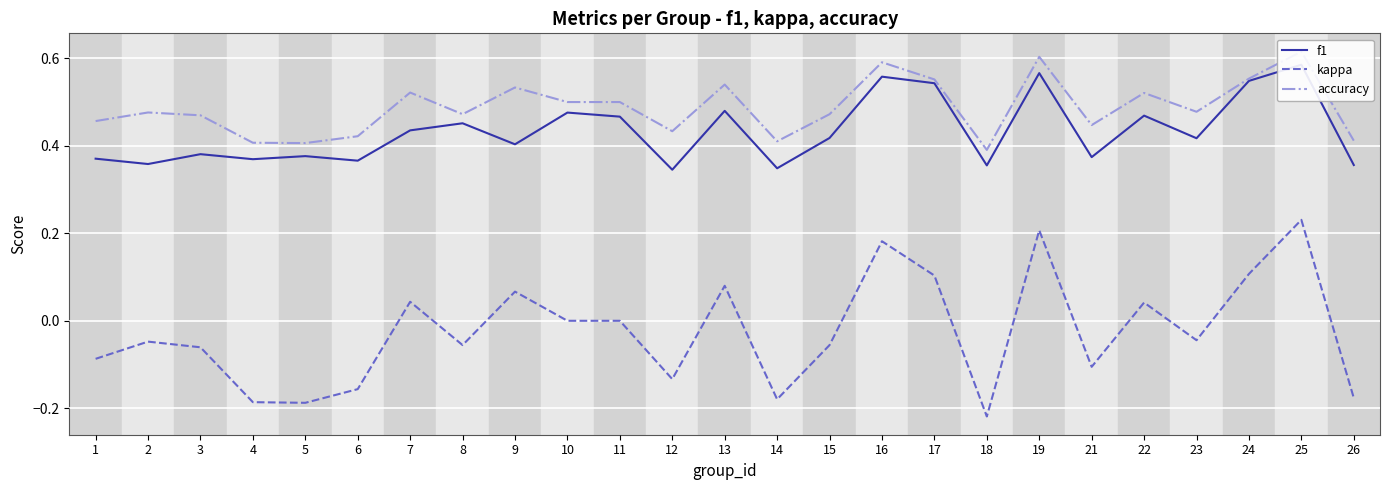

How many values in the kappa series are below 0?

14